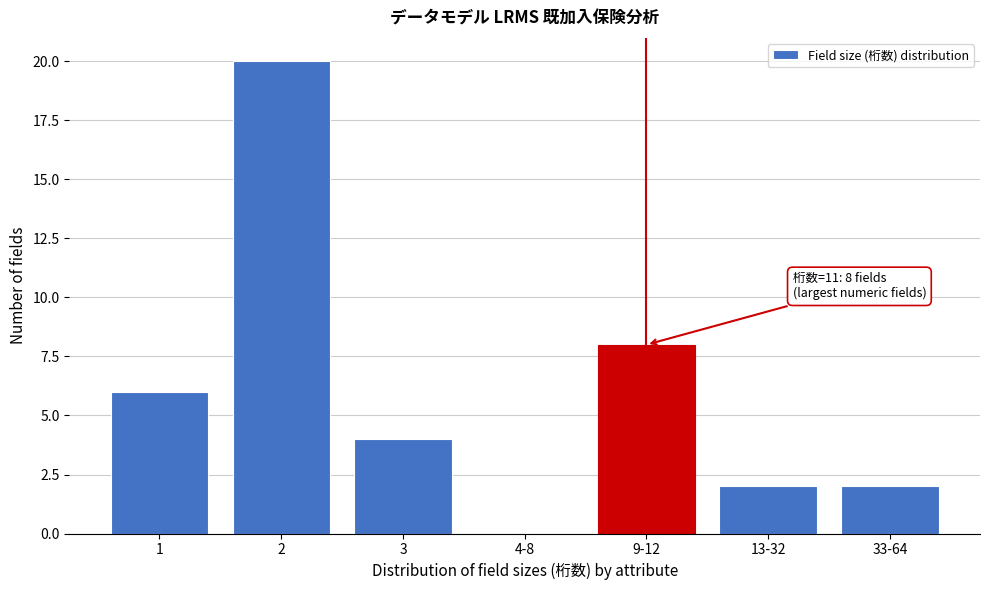

Reading right to left, extract all data points from this chart.

33-64=2	13-32=2	9-12=8	4-8=0	3=4	2=20	1=6